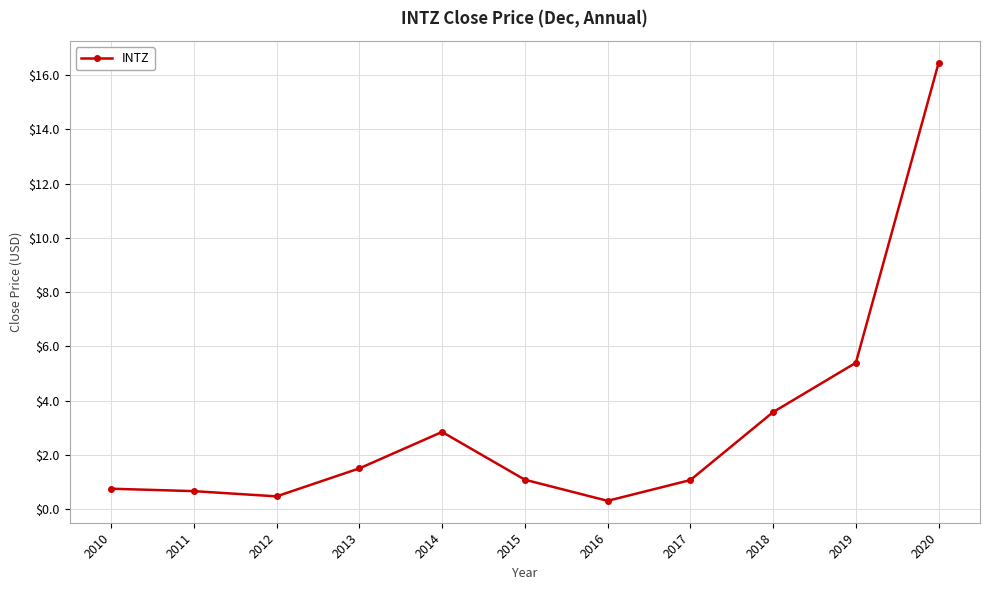

What is the difference between the maximum and minimum values?

16.1